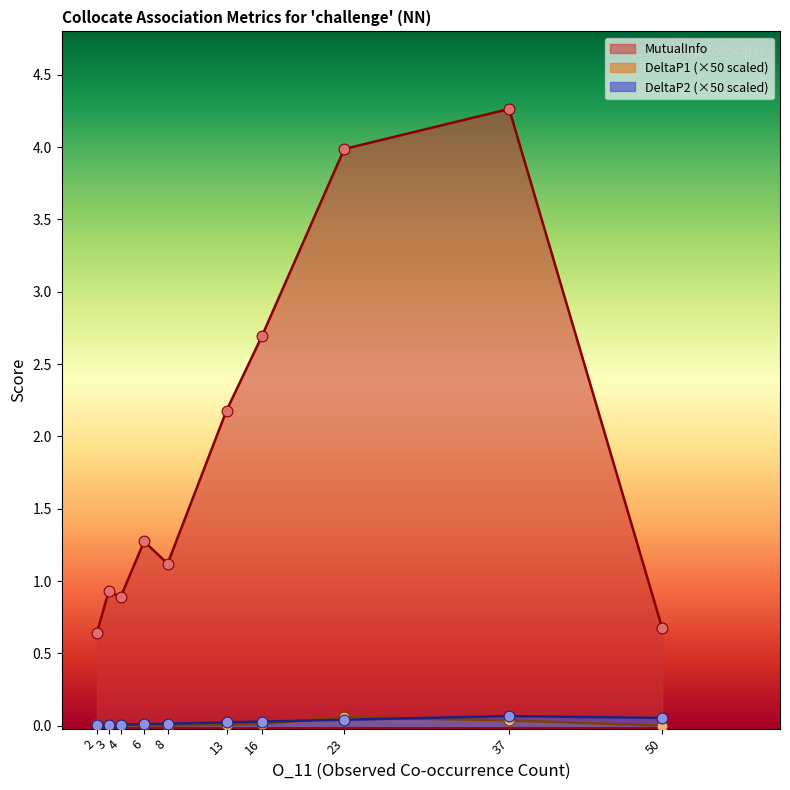

Which series has the largest total across all categories?

MutualInfo